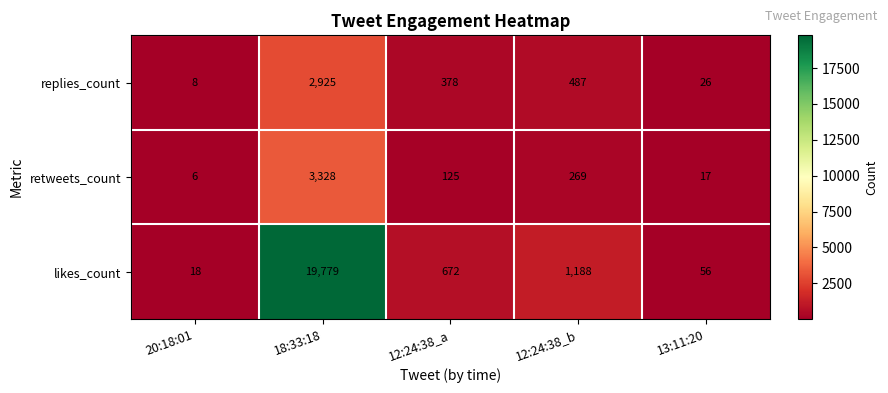

Which category has the highest value across all series?

18:33:18